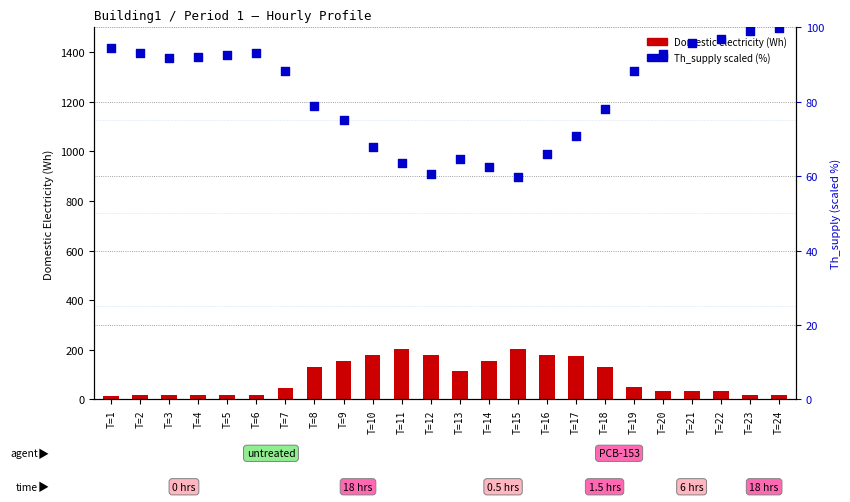

Which series reaches the minimum Y coordinate?

Domestic electricity (Wh)